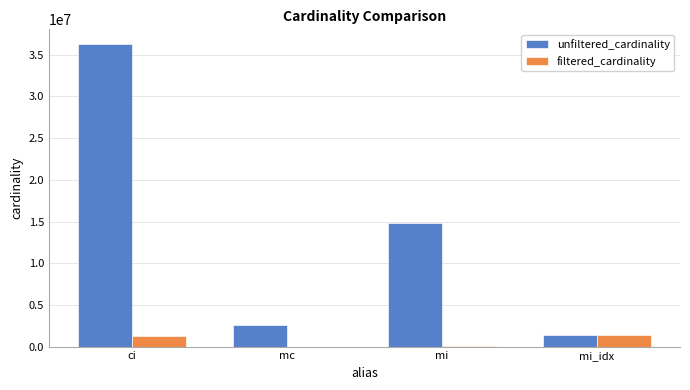

True or false: unfiltered_cardinality has a value of 36244344 at ci.

True